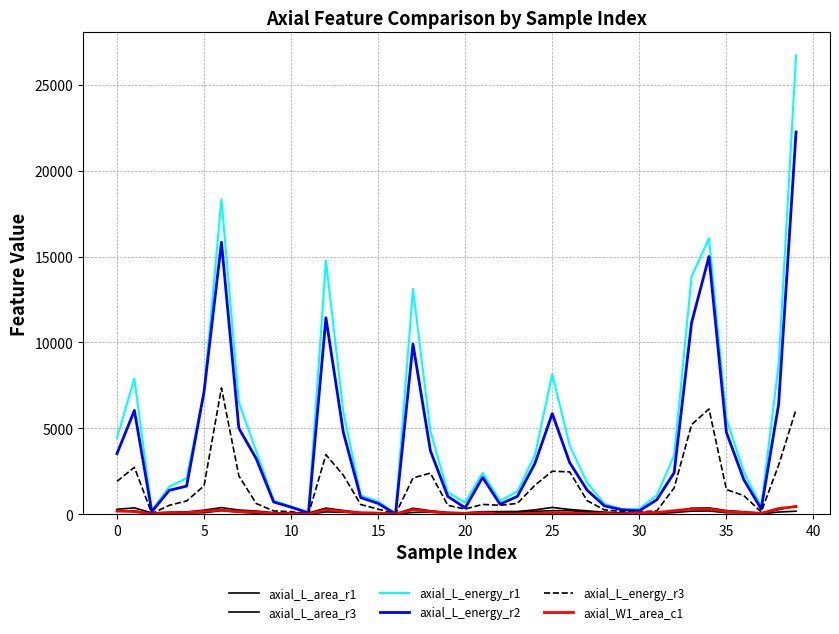

How many lines are shown in the chart?

6